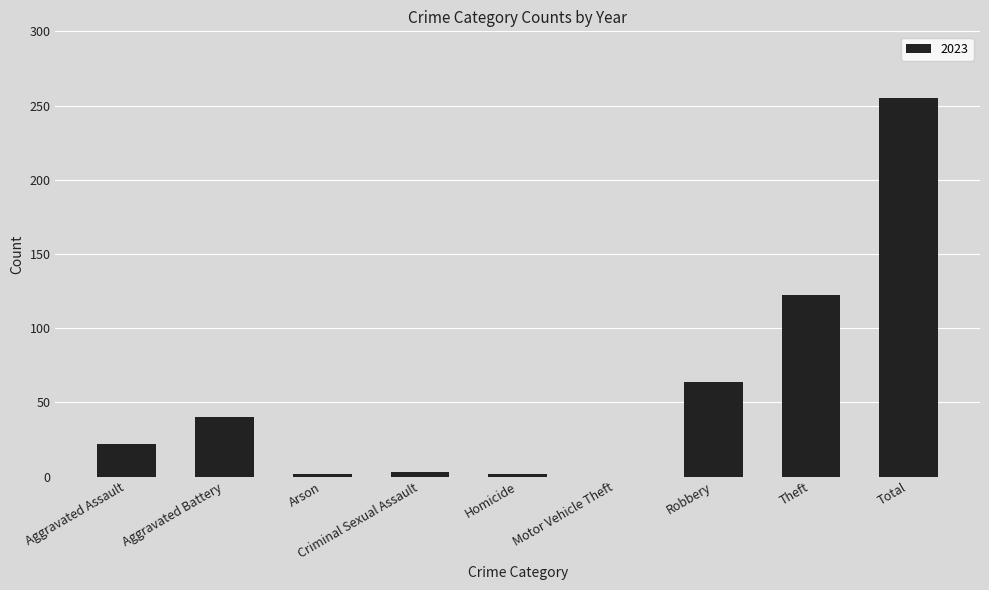

Between Theft and Arson, which is larger?

Theft